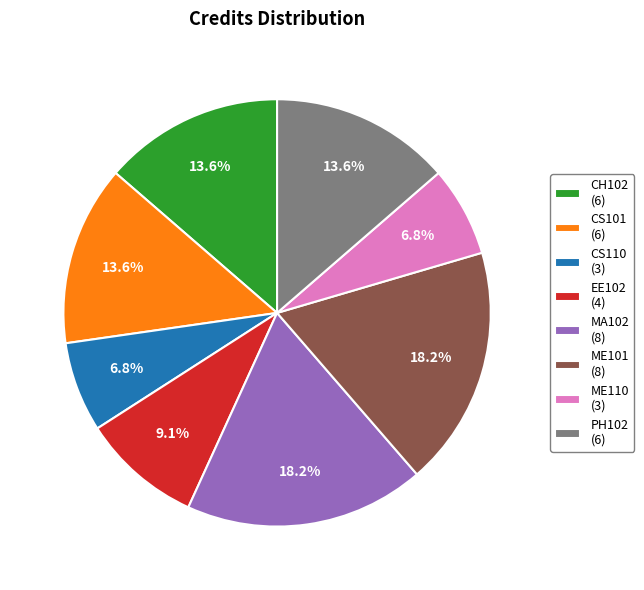

To the nearest percent, what is the combined percentage of MA102 and PH102?

32%